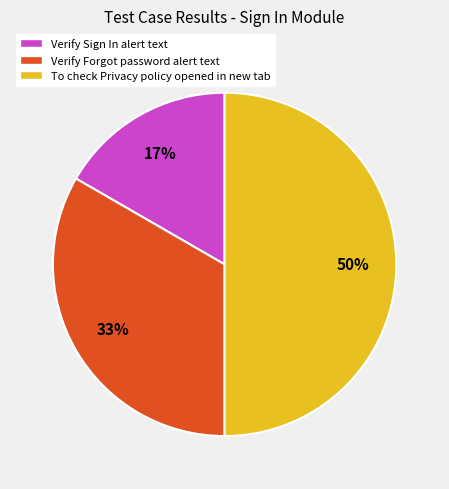

Is it true that To check Privacy policy opened in new tab is 41% of the pie?

False